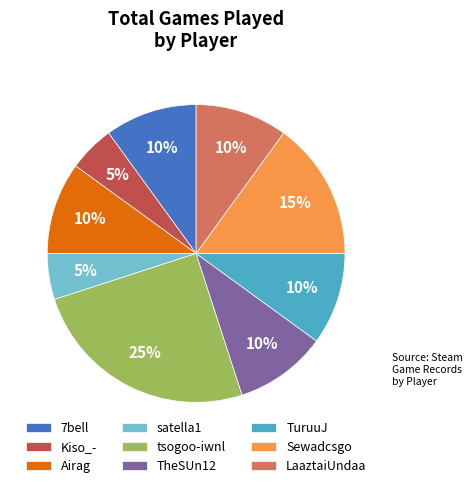

What is the largest slice in the pie chart?

tsogoo-iwnl